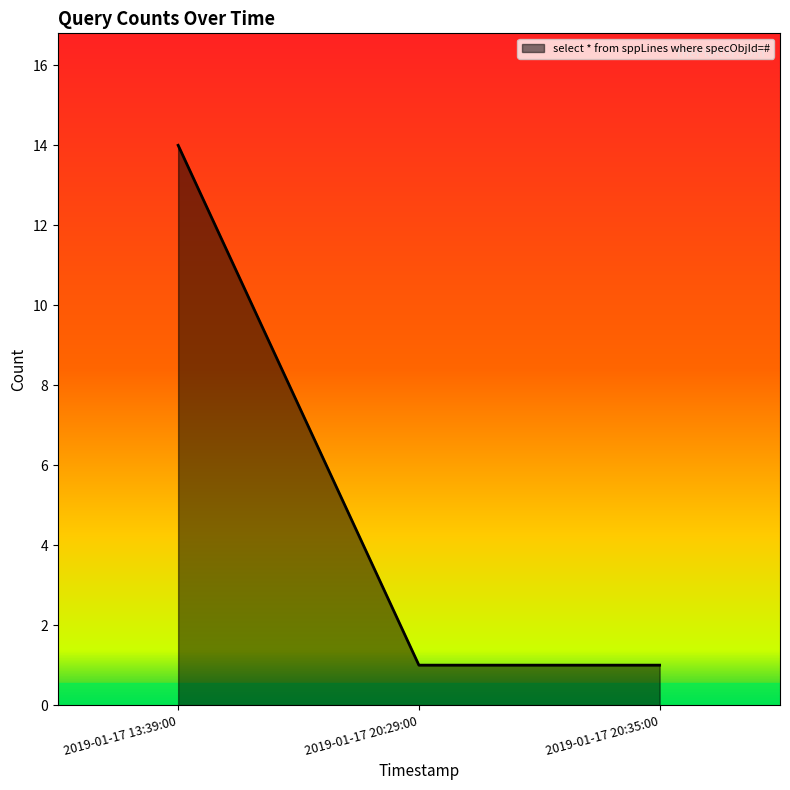

True or false: the data shows 0 at 2019-01-17 20:35:00.

False